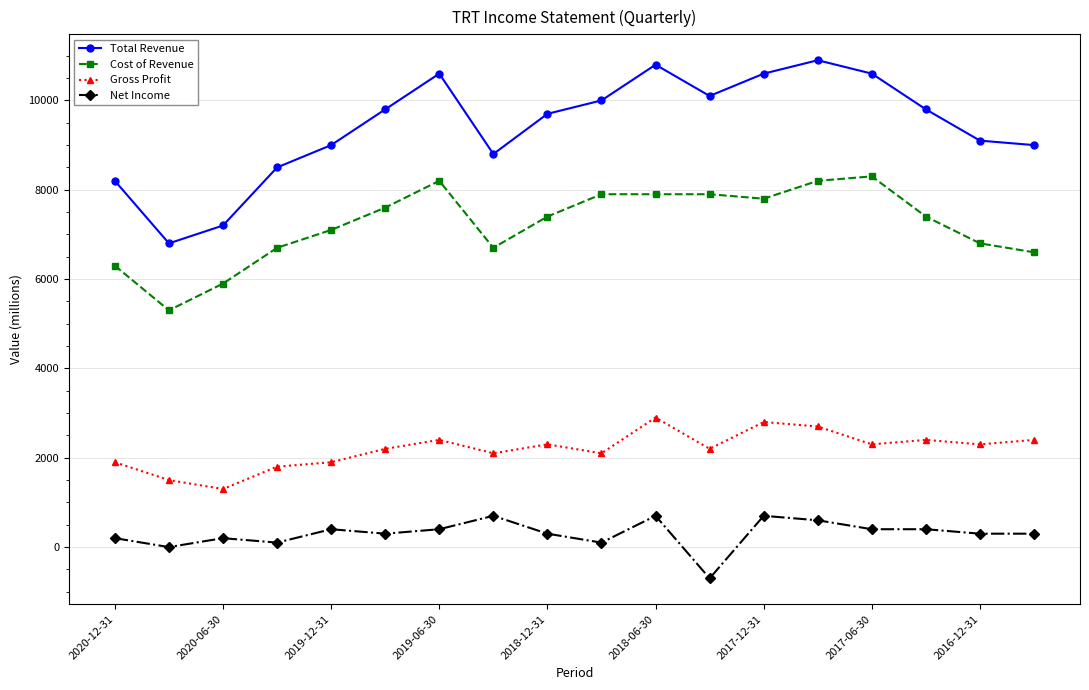

Which series has the largest total across all categories?

Total Revenue